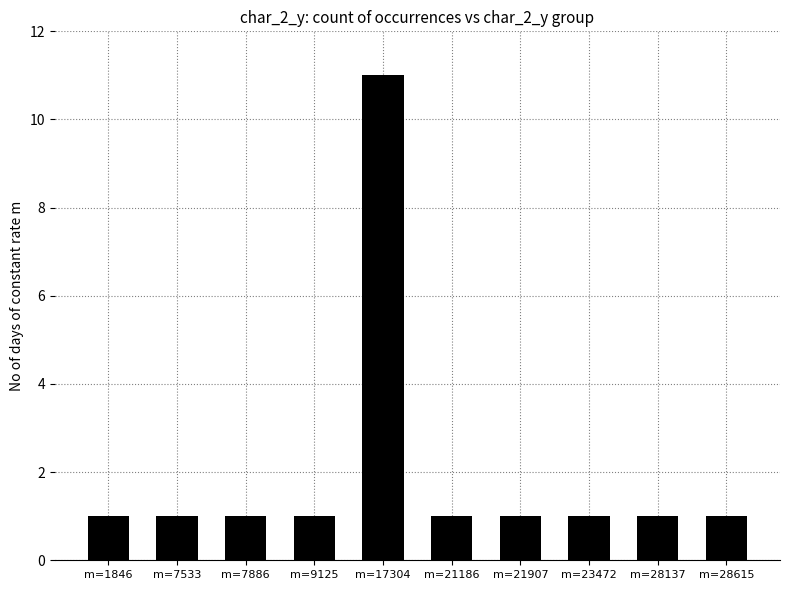

Reading left to right, extract all data points from this chart.

m=1846=1	m=7533=1	m=7886=1	m=9125=1	m=17304=11	m=21186=1	m=21907=1	m=23472=1	m=28137=1	m=28615=1